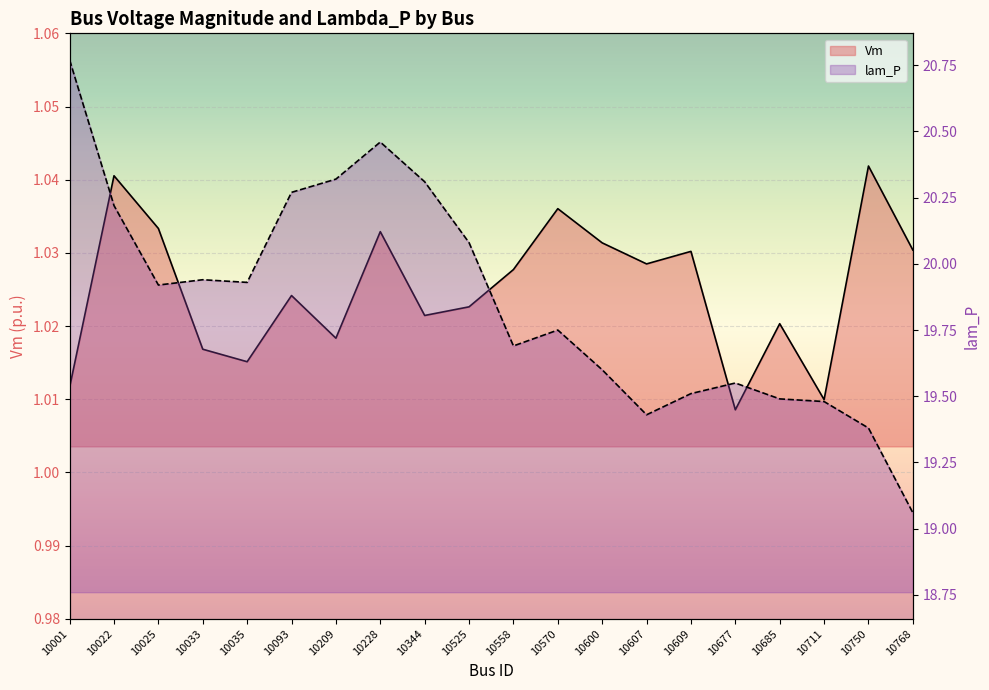

What is the smallest value displayed?

1.0